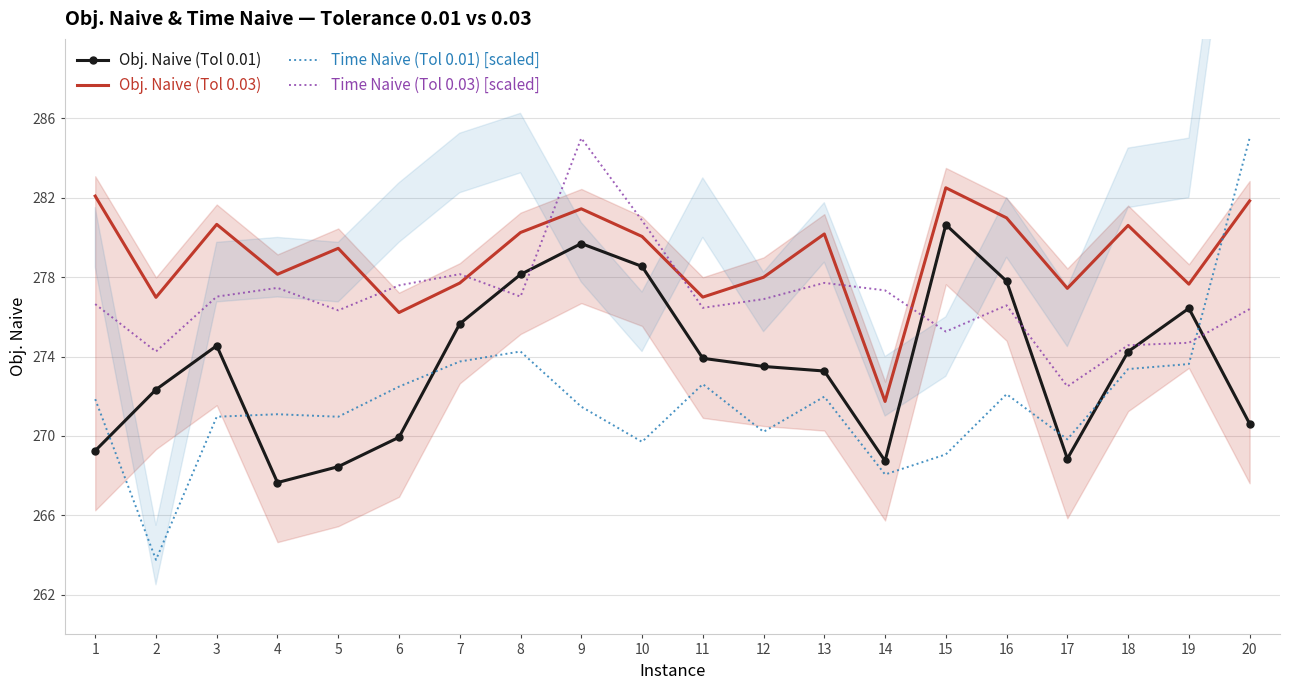

The Obj. Naive (Tol 0.01) series shows 133.5 at 15. True or false?

False